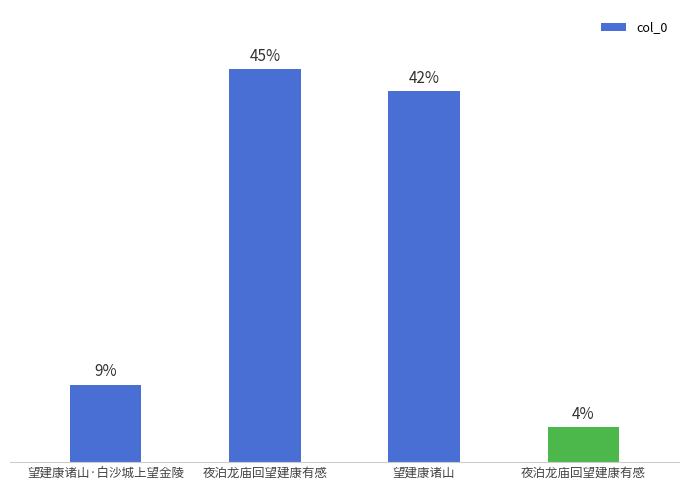

What is the greatest value displayed?

936025